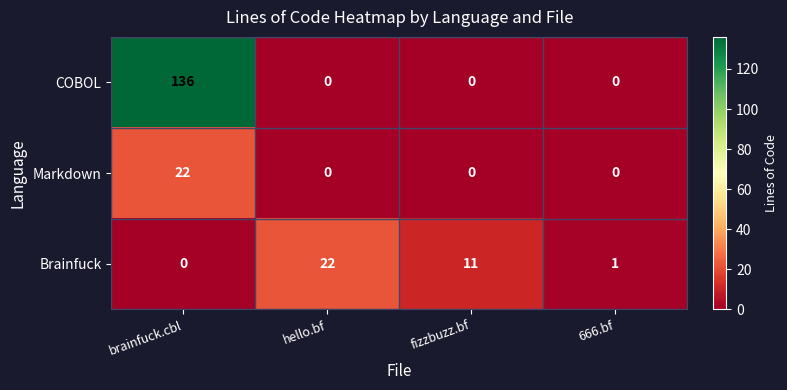

Is it true that Markdown equals 15 at hello.bf?

False